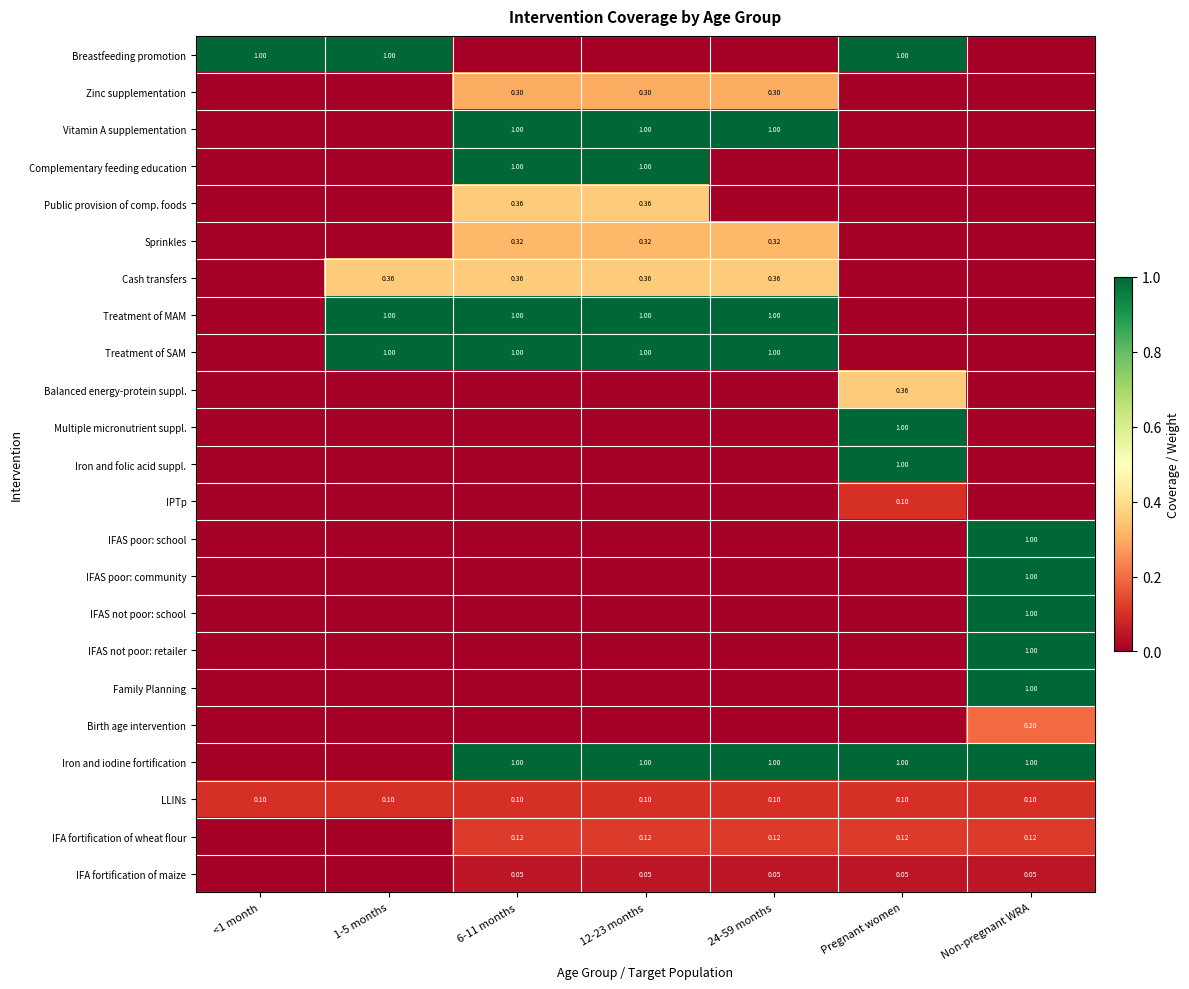

List the series in order of their peak value, lowest first.

IFA fortification of maize, IPTp, LLINs, IFA fortification of wheat flour, Birth age intervention, Zinc supplementation, Sprinkles, Public provision of comp. foods, Cash transfers, Balanced energy-protein suppl., Breastfeeding promotion, Vitamin A supplementation, Complementary feeding education, Treatment of MAM, Treatment of SAM, Multiple micronutrient suppl., Iron and folic acid suppl., IFAS poor: school, IFAS poor: community, IFAS not poor: school, IFAS not poor: retailer, Family Planning, Iron and iodine fortification